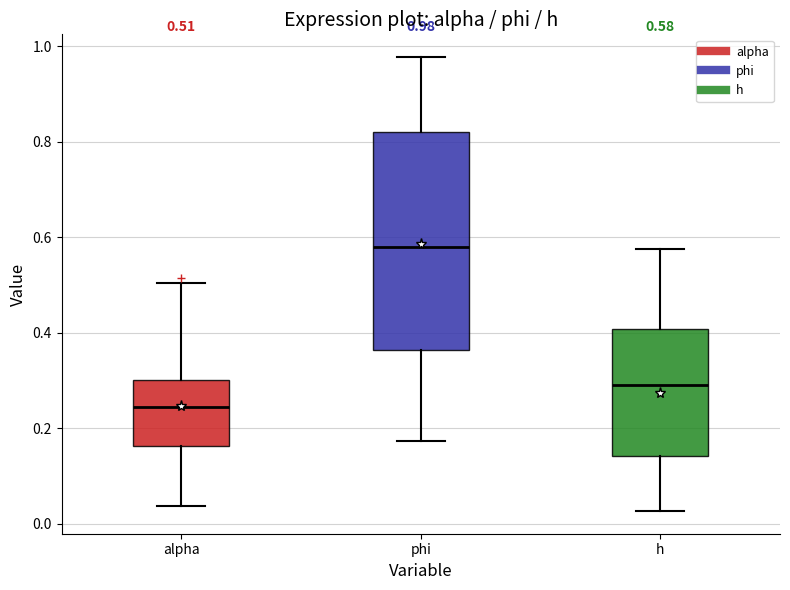

Comparing the boxes themselves (not the whiskers), which one is the tallest?

phi